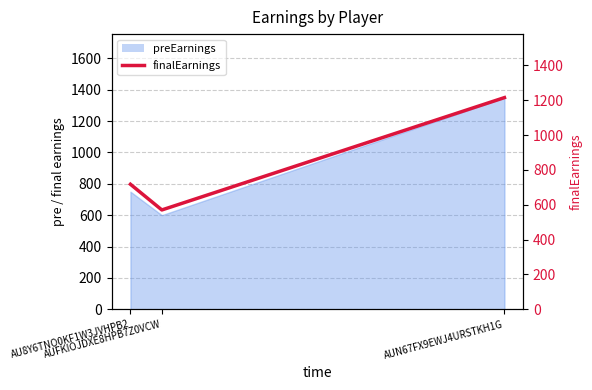

What is the label of the 3rd point from the right?

AU8Y6TNO0KF1W3JVHPB2